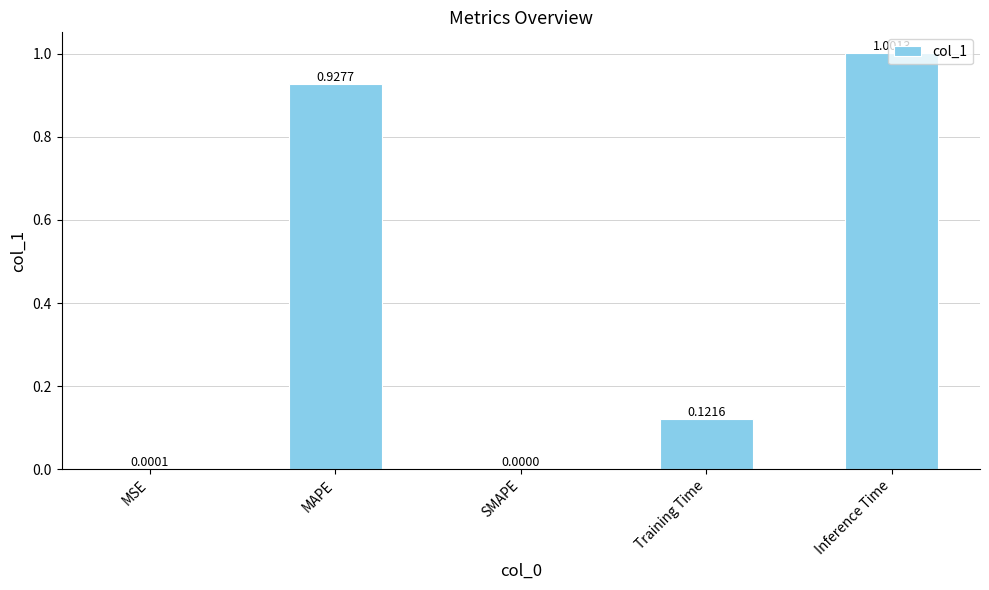

Which category has the highest value across all series?

Inference Time